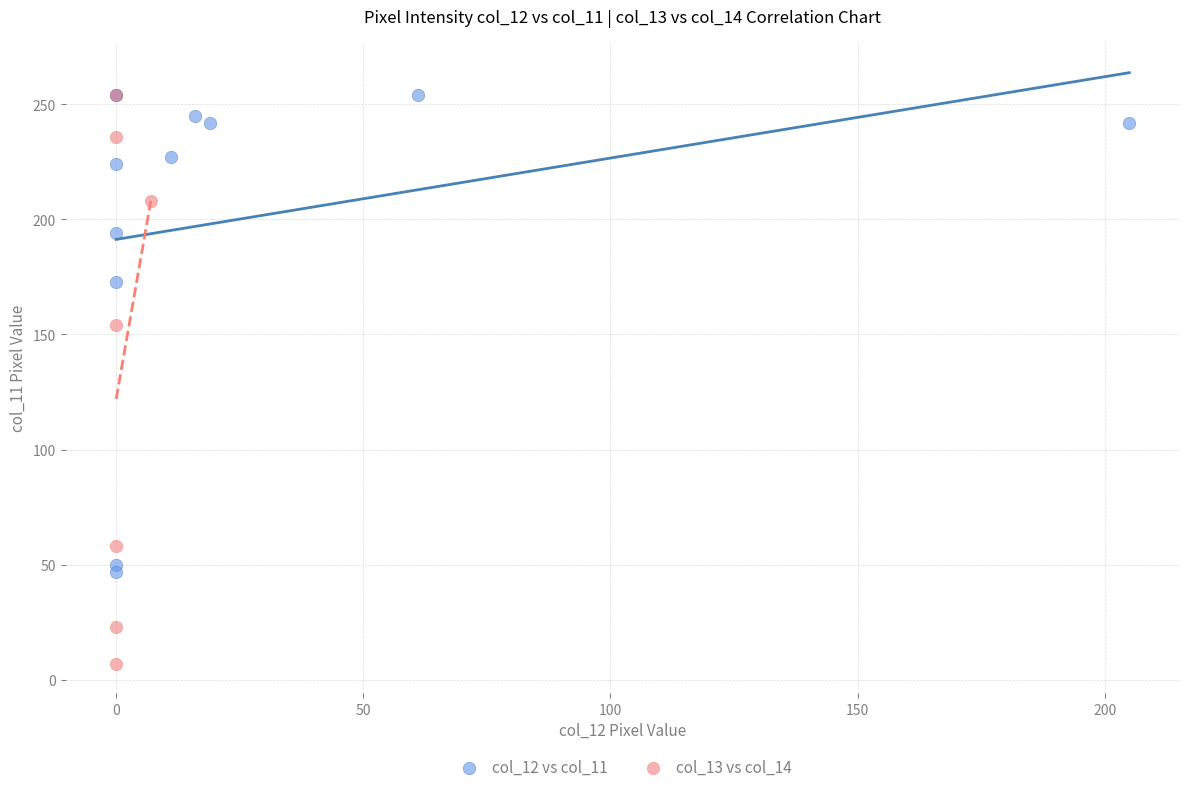

What are all the series names shown in the legend?

col_12 vs col_11, col_13 vs col_14